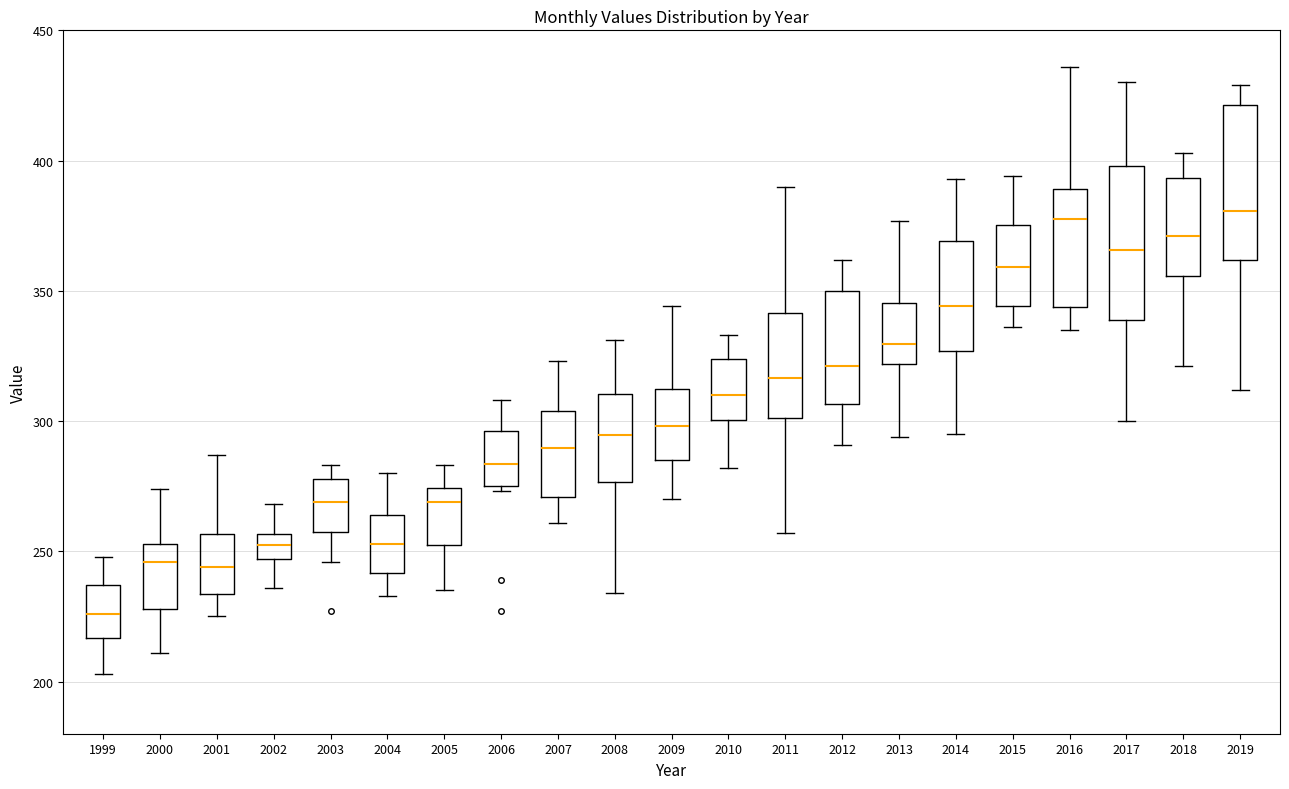

Which box's median line is the lowest?

1999